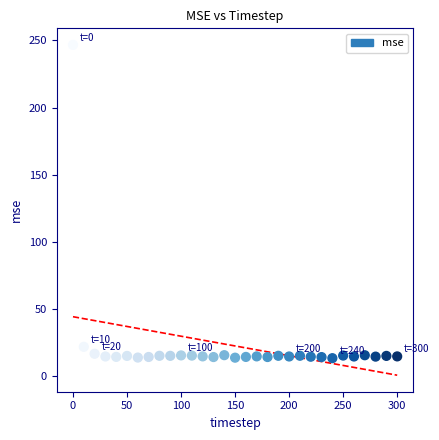

What is the range of X values (max minus min)?

300.0